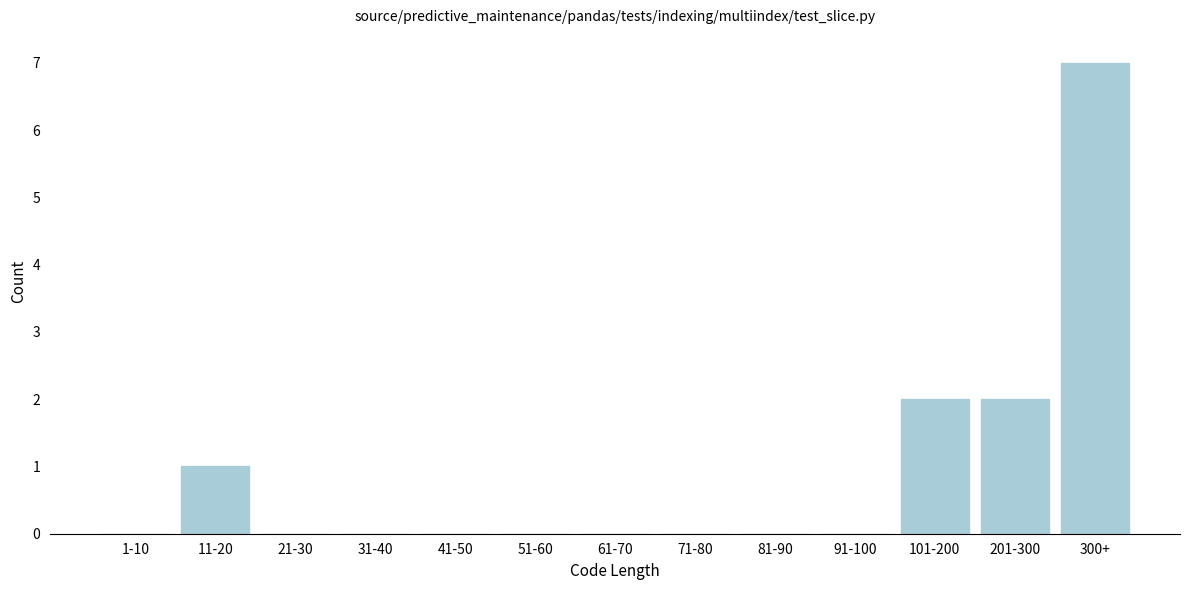

Reading left to right, transcribe all the data shown in this chart.

1-10=0	11-20=1	21-30=0	31-40=0	41-50=0	51-60=0	61-70=0	71-80=0	81-90=0	91-100=0	101-200=2	201-300=2	300+=7